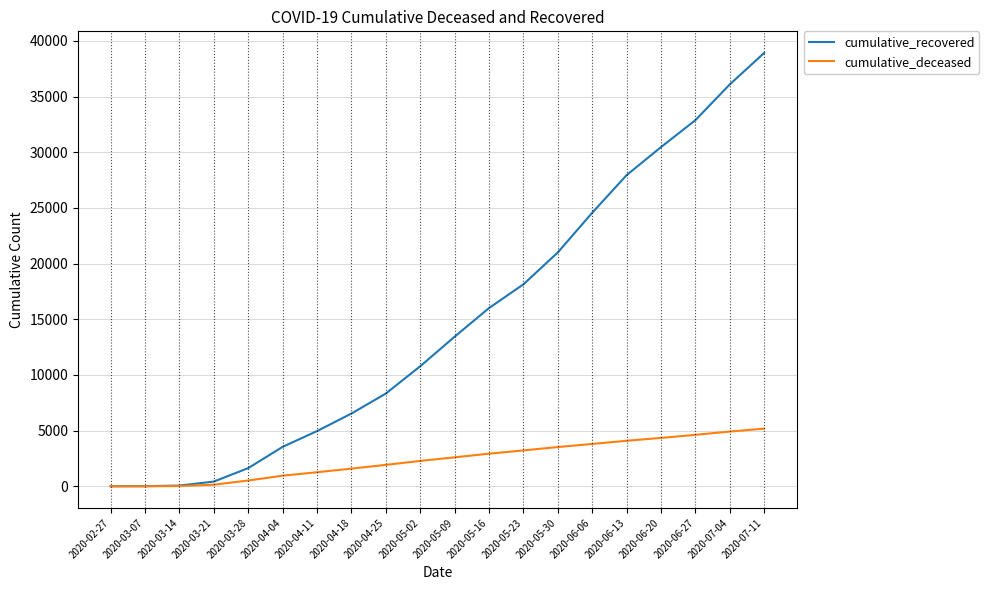

Is it true that cumulative_recovered equals 24557 at 2020-06-06?

True